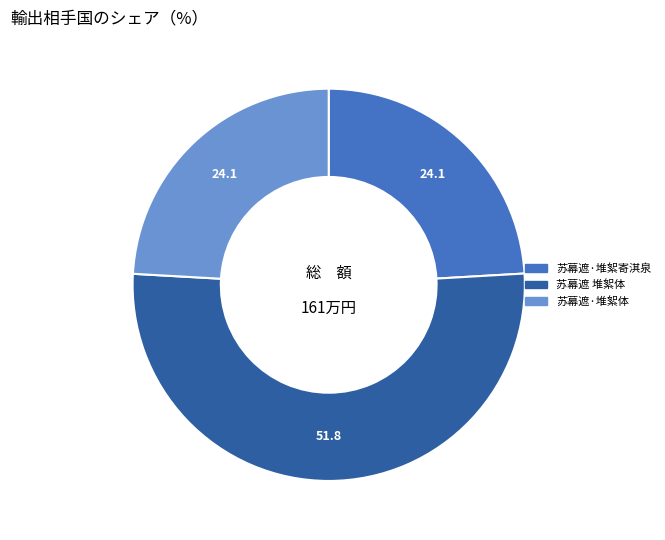

The 苏幕遮 堆絮体 slice represents 52% of the pie. True or false?

True